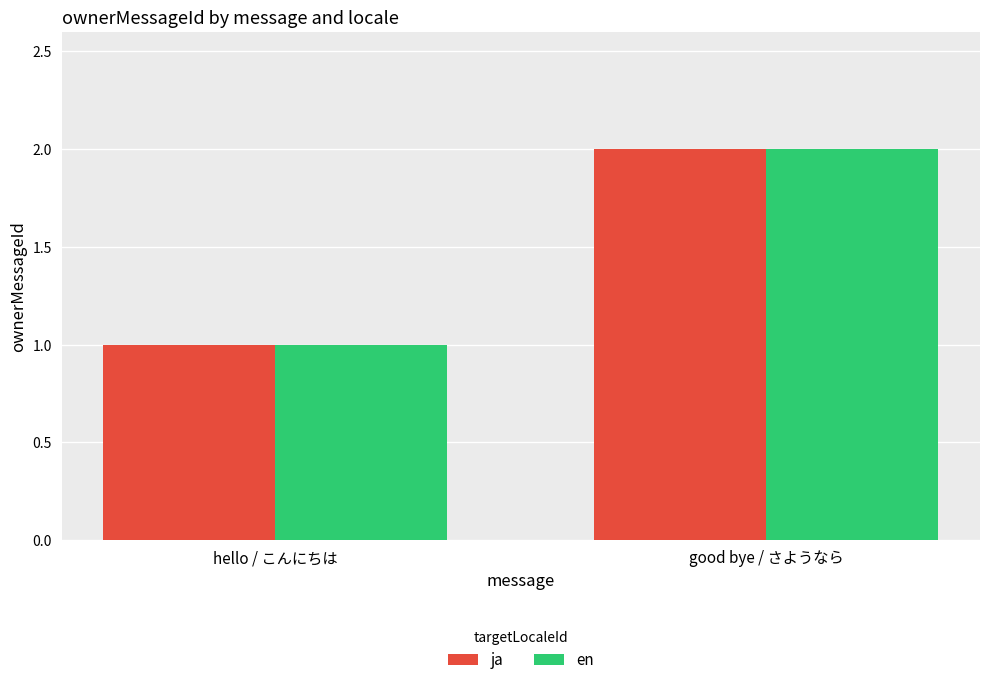

The value of ja at hello / こんにちは is 1. True or false?

True